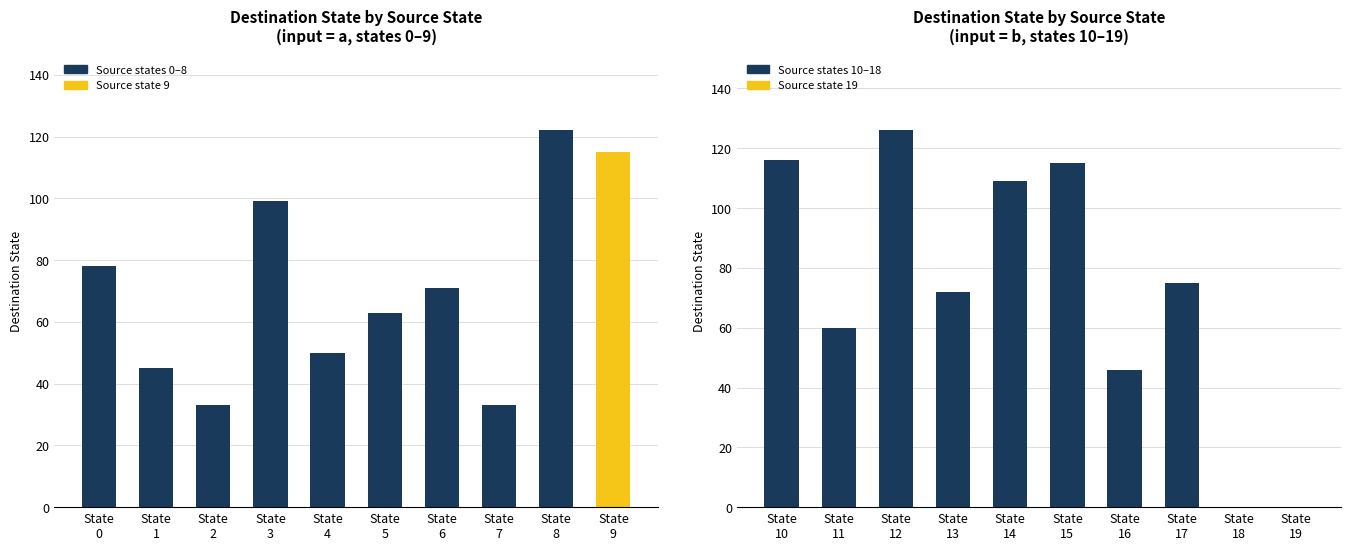

Which series has the largest range (max minus min)?

Destination State (input=b)